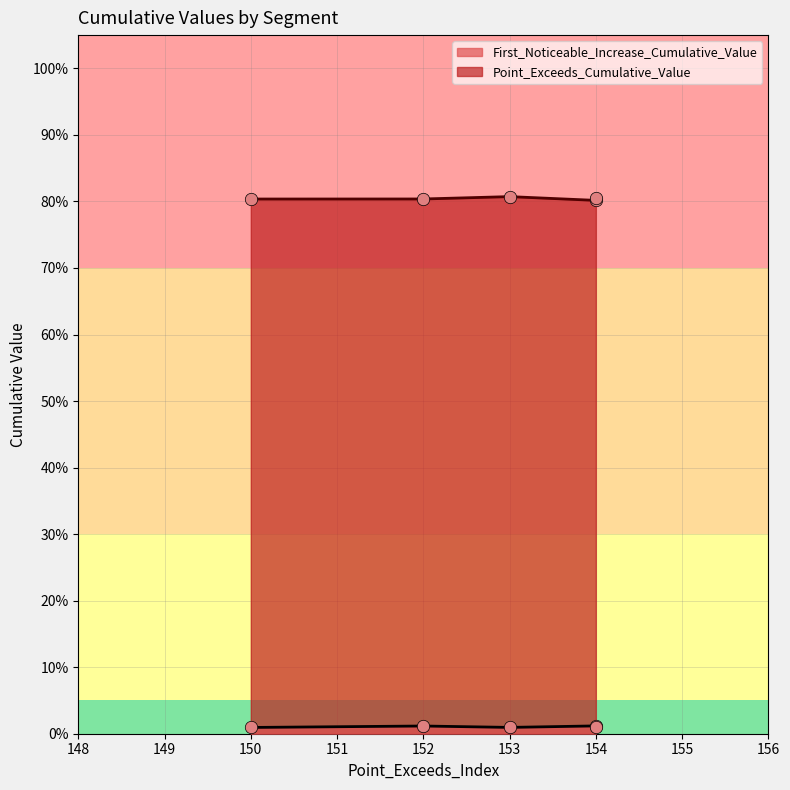

Which series has the largest Y range (max minus min)?

Point_Exceeds_Cumulative_Value